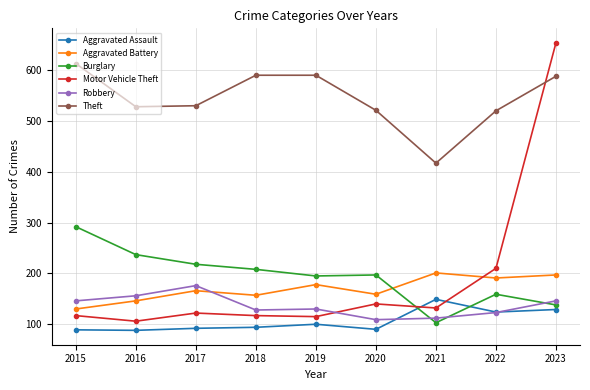

How many lines are shown in the chart?

6